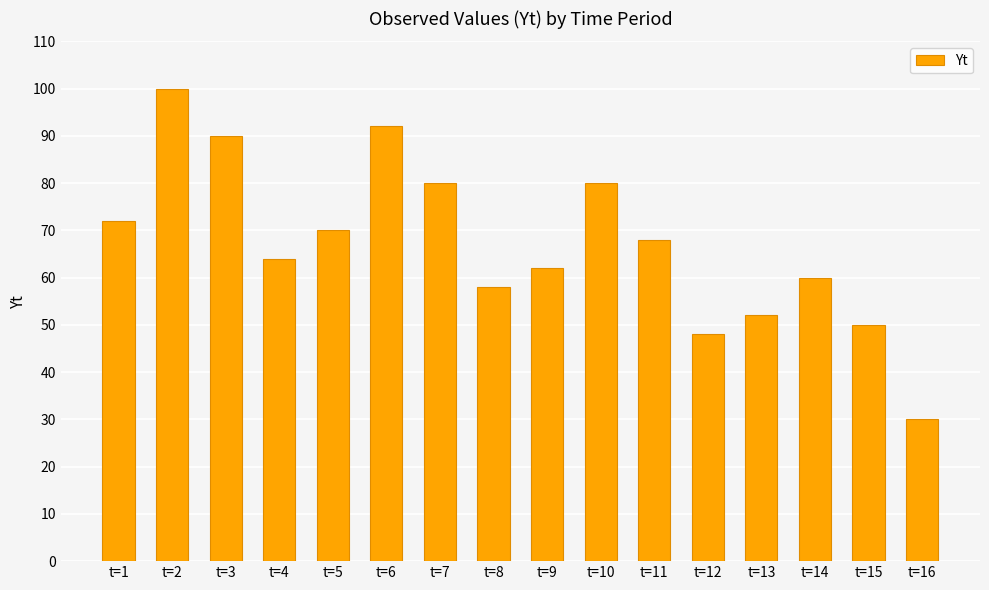

True or false: the data shows 53 at t=2.

False